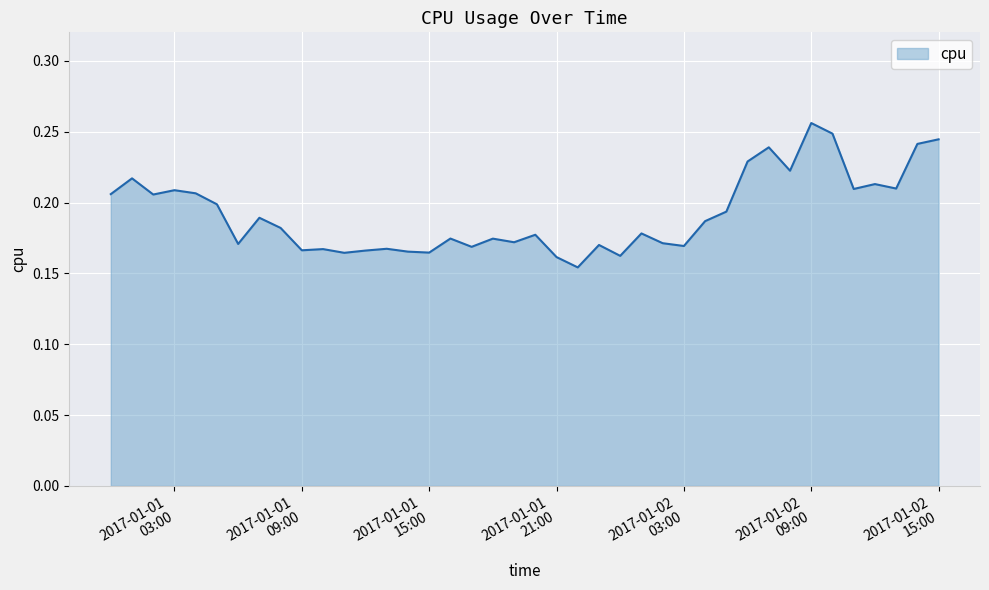

Count the values in the range 0 to 1.

40